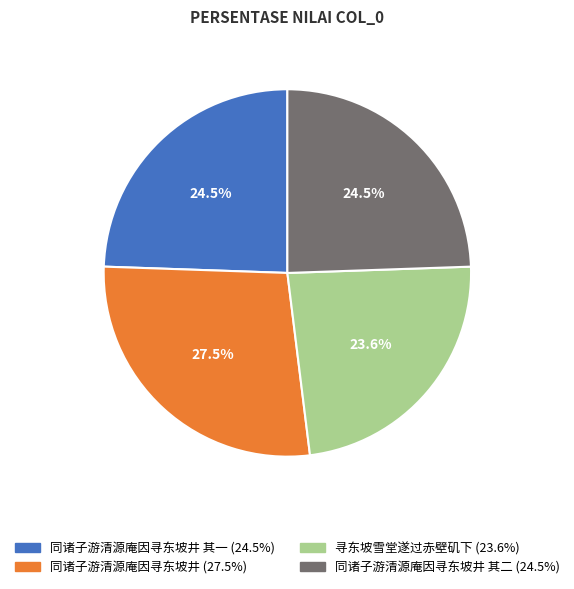

Is there a majority slice in this chart?

No